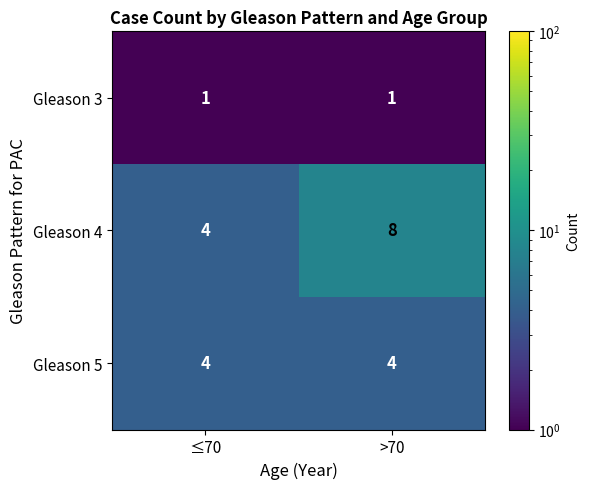

Which series has the widest spread of values?

Gleason 4